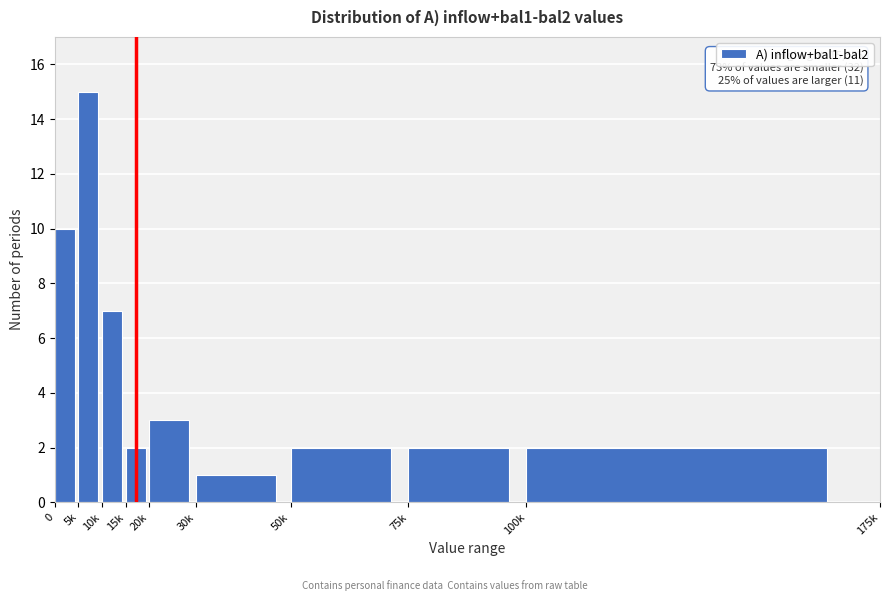

Reading left to right, transcribe all the data shown in this chart.

0=10	5k=15	10k=7	15k=2	20k=3	30k=1	50k=2	75k=2	100k=2